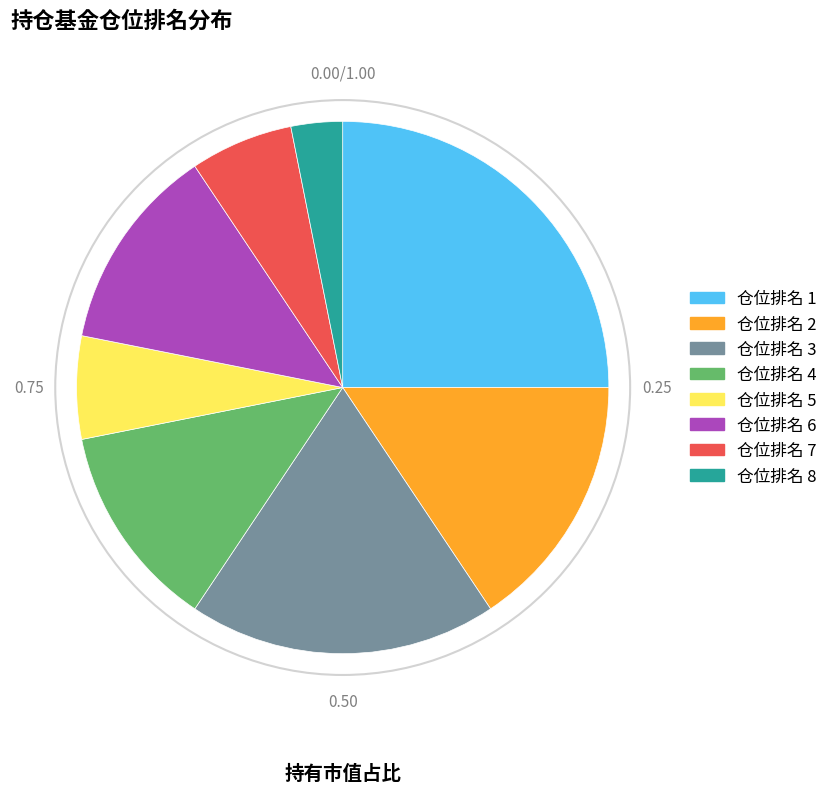

Is there any slice that represents more than half of the pie?

No